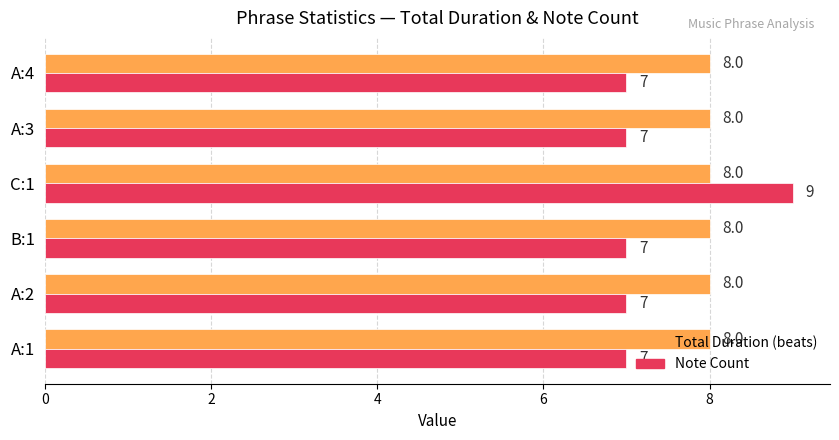

What is the total value across all series at A:2?

15